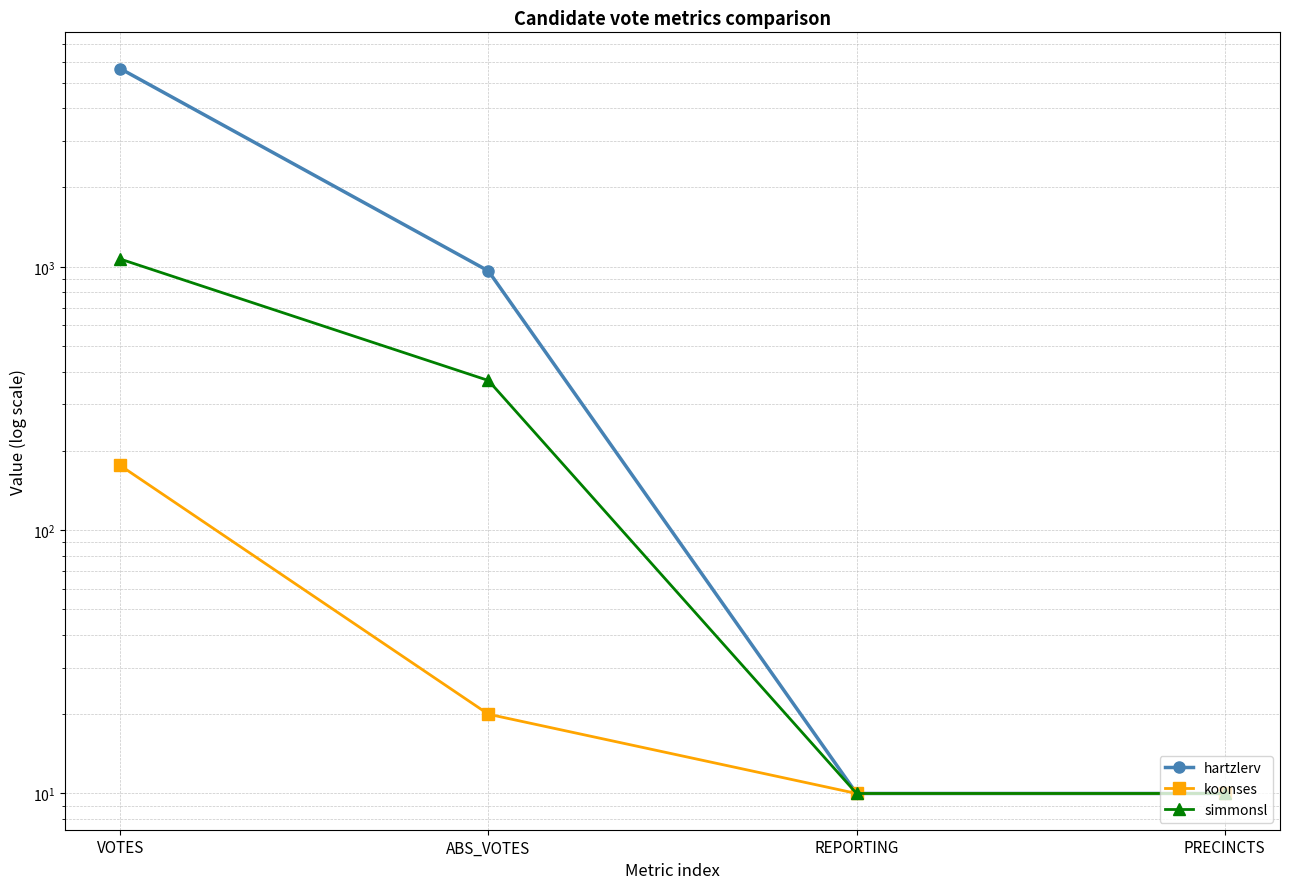

Reading left to right, what are all the values shown in this chart?

hartzlerv: VOTES=5657	ABS_VOTES=964	REPORTING=10	PRECINCTS=10
koonses: VOTES=176	ABS_VOTES=20	REPORTING=10	PRECINCTS=10
simmonsl: VOTES=1070	ABS_VOTES=370	REPORTING=10	PRECINCTS=10